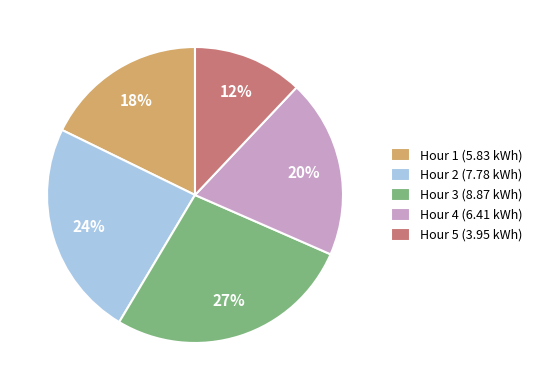

What is the smallest slice in the pie chart?

Hour 5